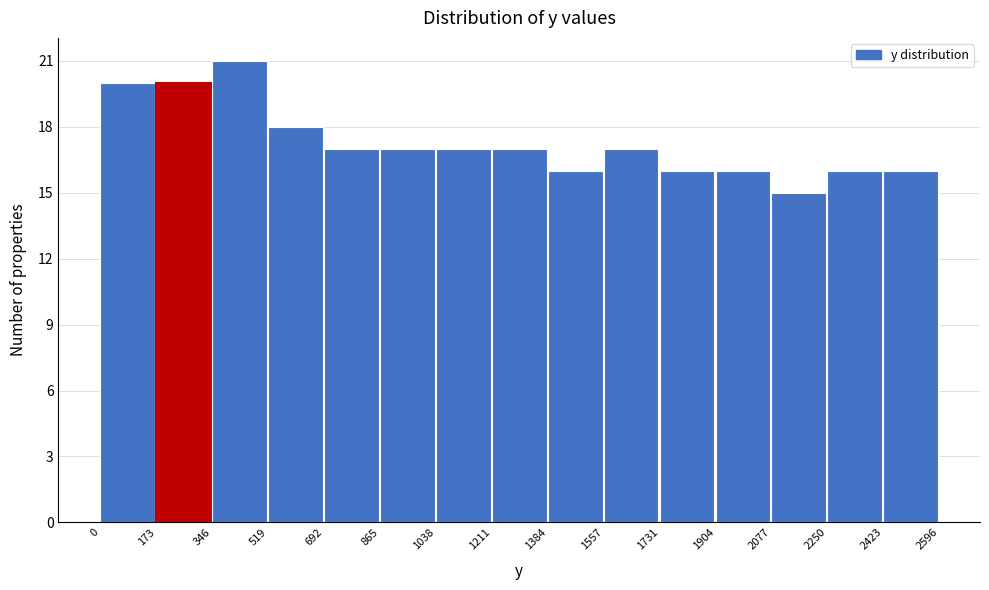

Reading left to right, list every bar in this chart as the range it spans on the x-axis followed by its height. The values are not printed on the chart, so give them approximately, as read against the axis.

0 to 173: 20
173 to 346: 20
346 to 519: 21
519 to 692: 18
692 to 865: 17
865 to 1038: 17
1038 to 1211: 17
1211 to 1384: 17
1384 to 1557: 16
1557 to 1731: 17
1731 to 1904: 16
1904 to 2077: 16
2077 to 2250: 15
2250 to 2423: 16
2423 to 2596: 16